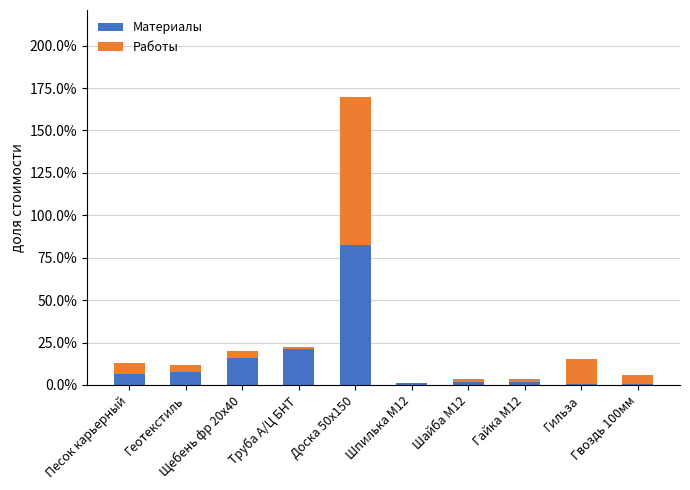

What are all the series names shown in the legend?

Материалы, Работы